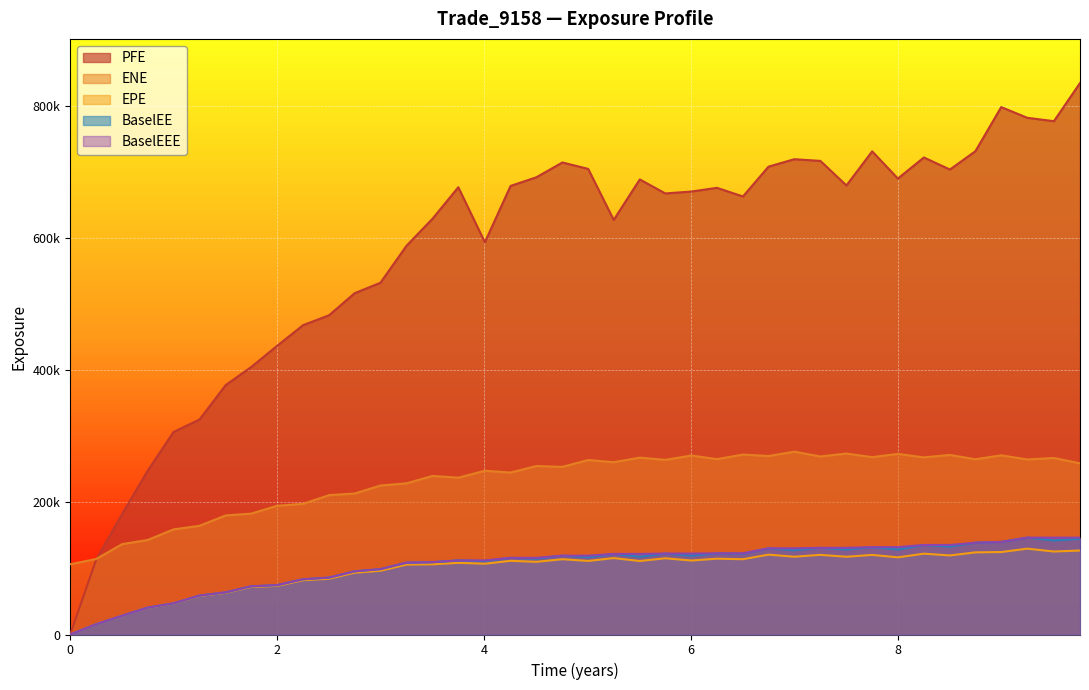

How many interior local valleys does the BaselEE series have?

11